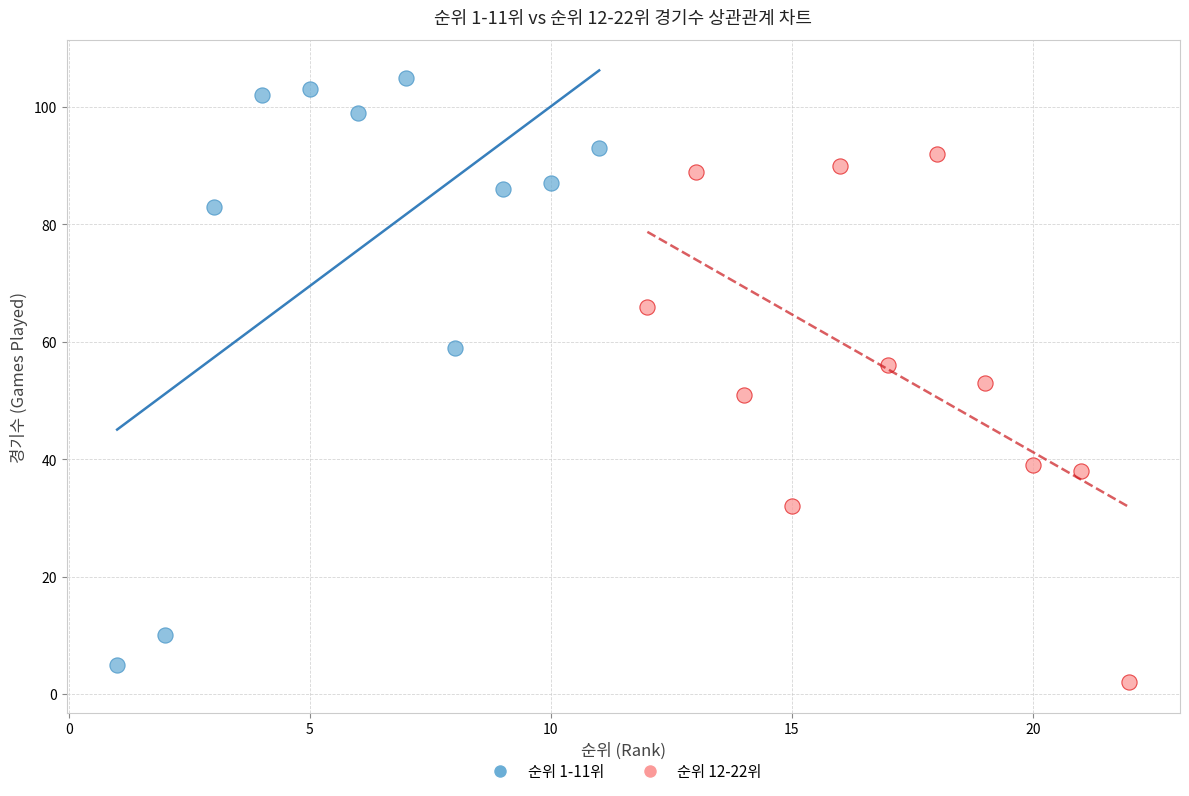

Which series has the largest Y range (max minus min)?

순위 1-11위